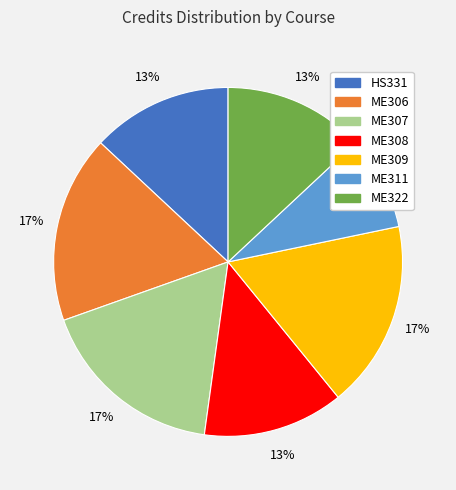

How many slices are in this pie chart?

7